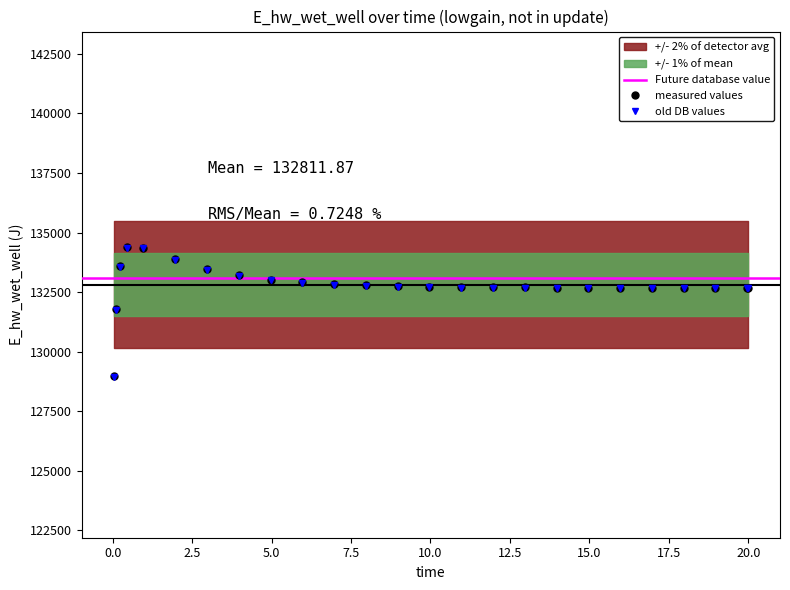

What is the sum of the values at 1.96875 and 9.96875?

266611.2